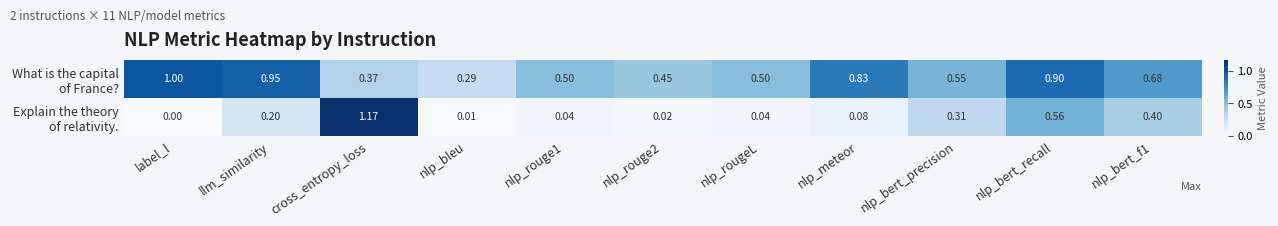

What is the difference between the highest and lowest values at nlp_rouge1?

0.5